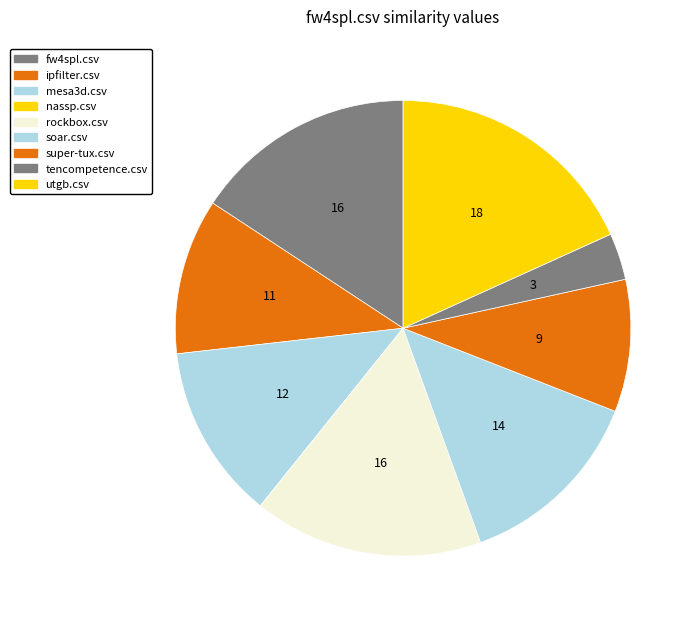

Which slice is the largest?

utgb.csv